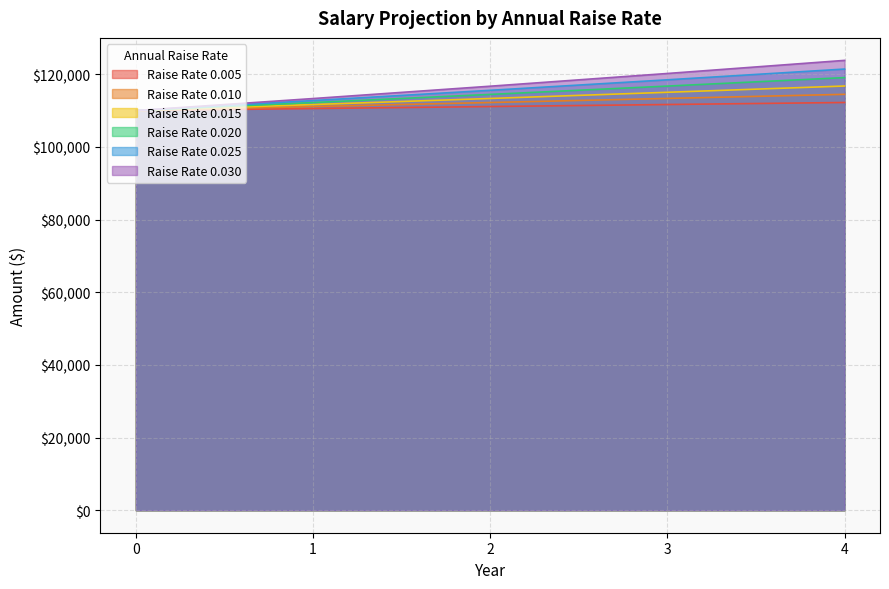

Reading left to right, what are all the values shown in this chart?

0.005: 0=110000.0	1=110550.0	2=111102.8	3=111658.3	4=112216.6
0.010: 0=110000.0	1=111100.0	2=112211.0	3=113333.1	4=114466.4
0.015: 0=110000.0	1=111650.0	2=113324.8	3=115024.6	4=116750.0
0.020: 0=110000.0	1=112200.0	2=114444.0	3=116732.9	4=119067.5
0.025: 0=110000.0	1=112750.0	2=115568.8	3=118458.0	4=121419.4
0.030: 0=110000.0	1=113300.0	2=116699.0	3=120200.0	4=123806.0